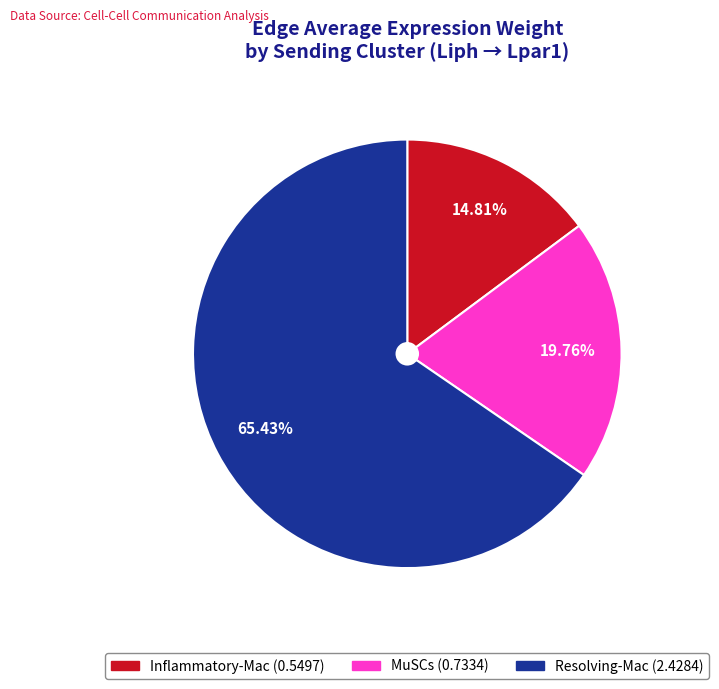

Count the number of slices in the pie.

3